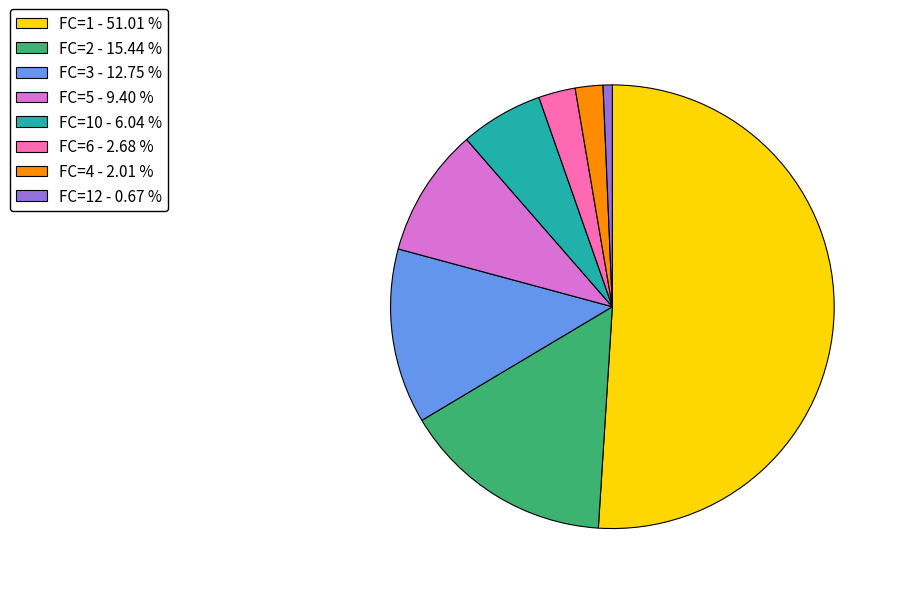

What is the majority slice?

FC=1 - 51.01 %